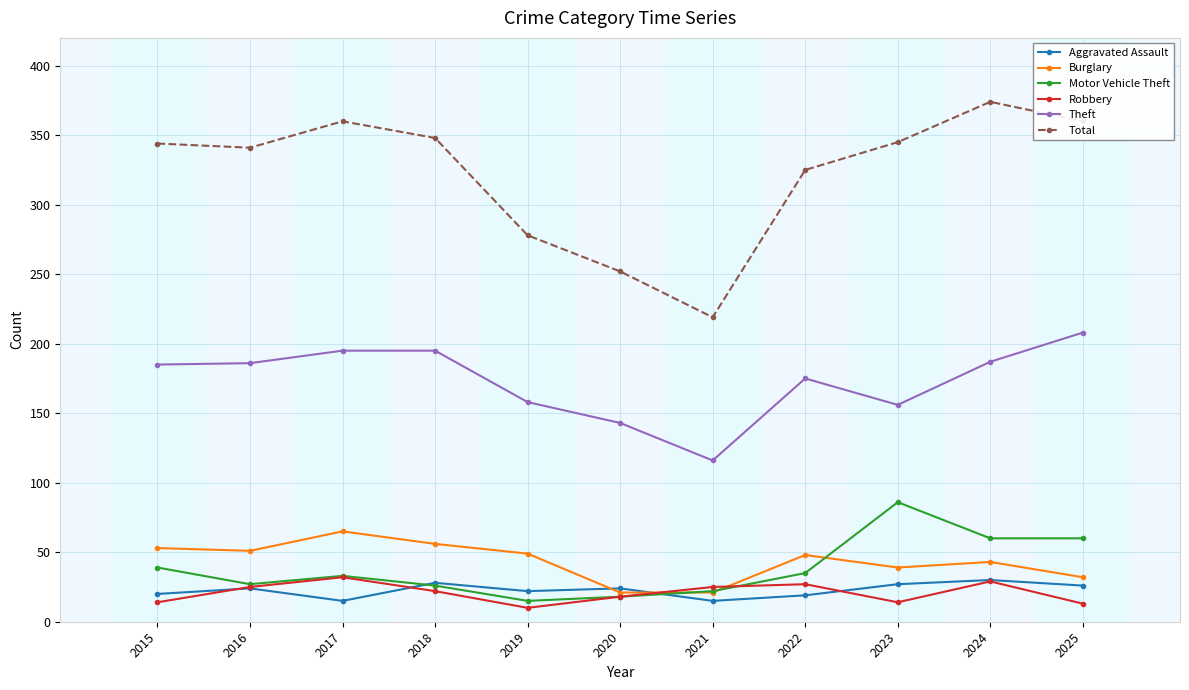

Count the number of categories in the chart.

11